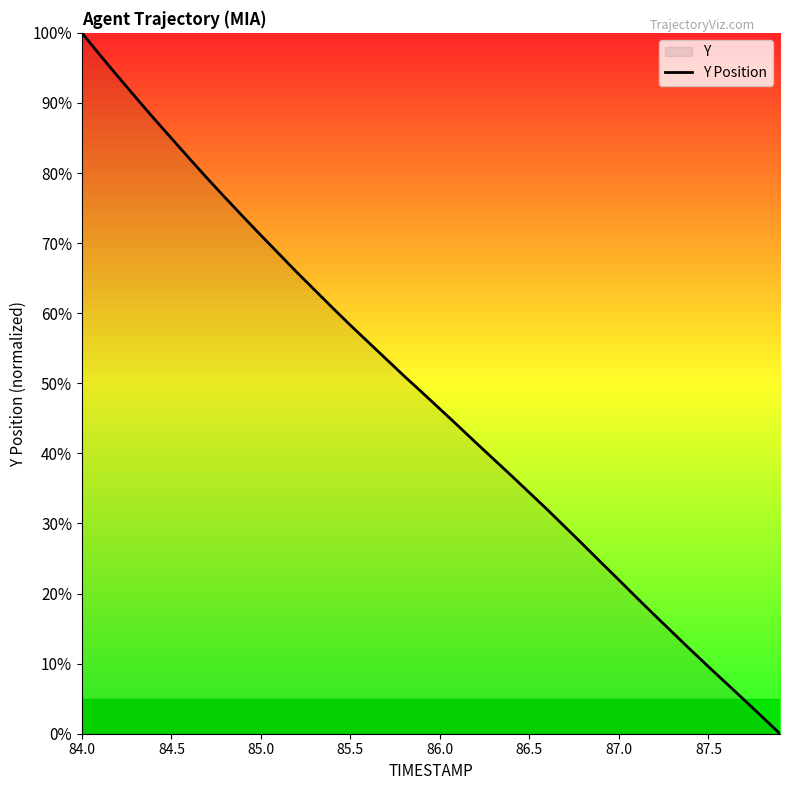

How many series are shown in this chart?

1